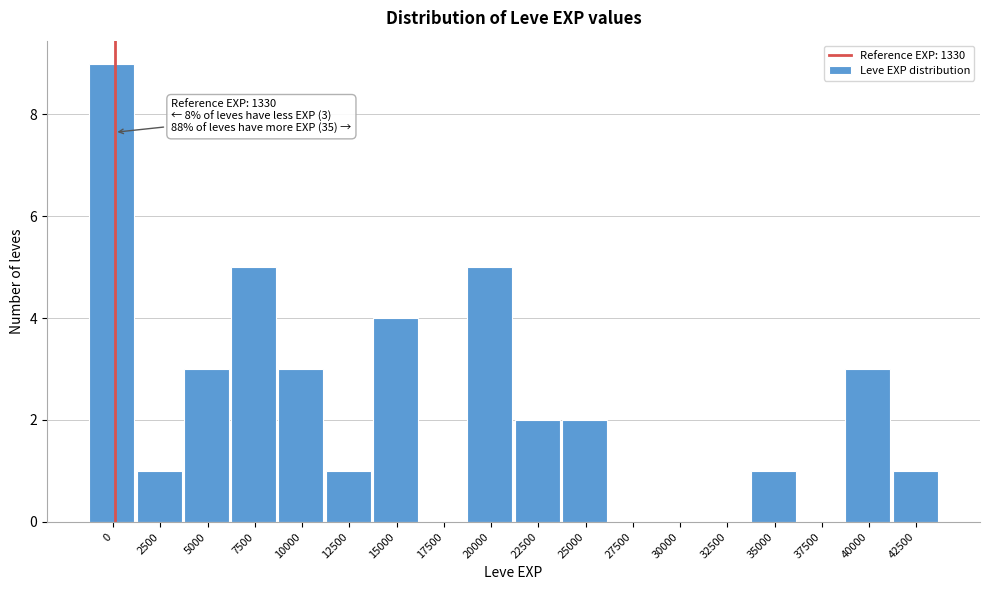

Reading right to left, extract all data points from this chart.

42500=1	40000=3	37500=0	35000=1	32500=0	30000=0	27500=0	25000=2	22500=2	20000=5	17500=0	15000=4	12500=1	10000=3	7500=5	5000=3	2500=1	0=9